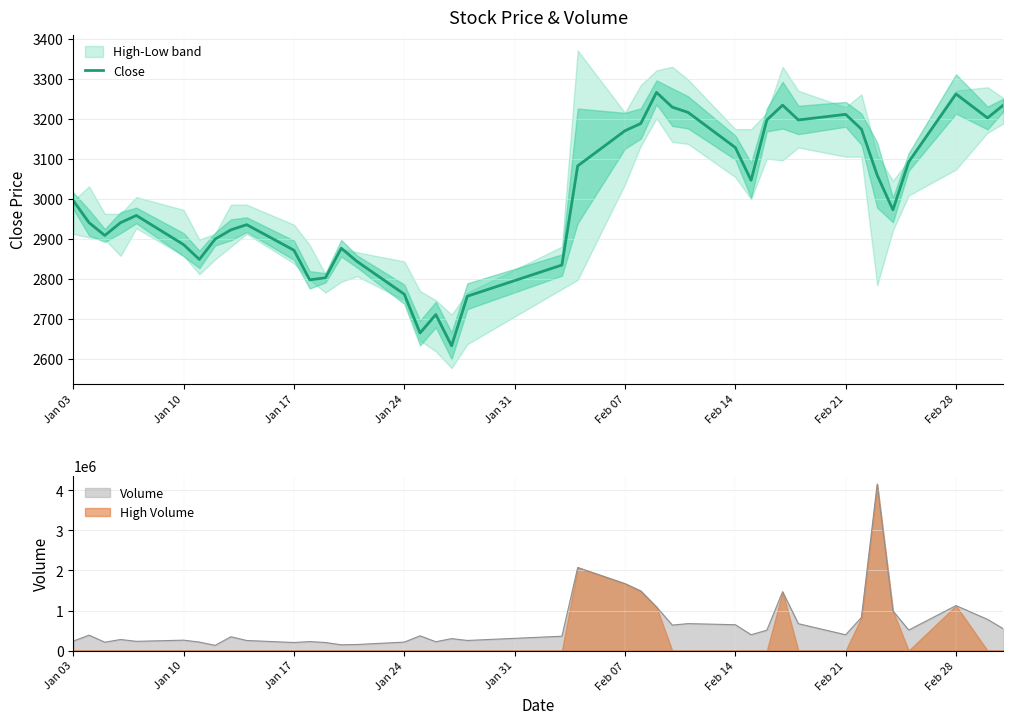

What is the sum of all values?

119975